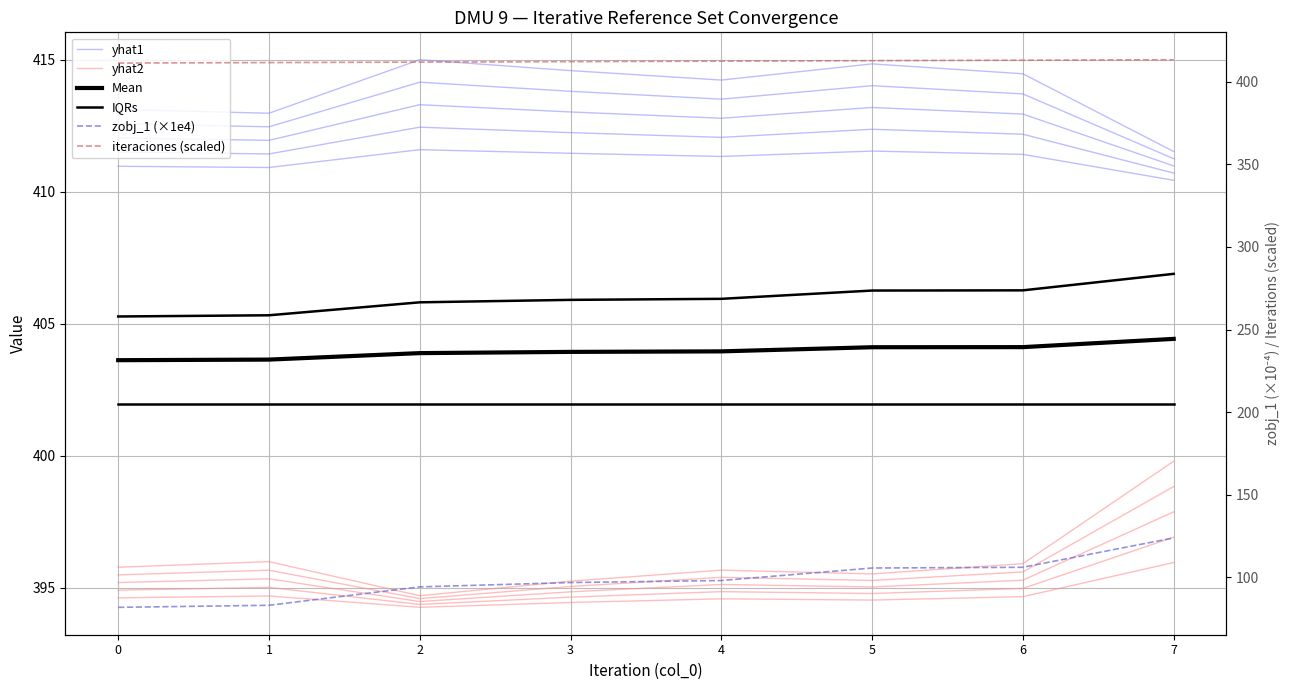

Reading left to right, transcribe all the data shown in this chart.

yhat1: 0=411.0	1=410.9	2=411.6	3=411.5	4=411.3	5=411.5	6=411.4	7=410.4
yhat2: 0=394.6	1=394.7	2=394.3	3=394.4	4=394.6	5=394.5	6=394.7	7=396.0
Mean: 0=403.6	1=403.6	2=403.9	3=403.9	4=404.0	5=404.1	6=404.1	7=404.4
IQRs: 0=405.3	1=405.3	2=405.8	3=405.9	4=405.9	5=406.3	6=406.3	7=406.9
zobj_1 (×1e4): 0=81.9	1=83.2	2=94.3	3=96.9	4=98.2	5=105.7	6=106.2	7=123.9
iteraciones (scaled): 0=411.3	1=411.6	2=411.8	3=412.1	4=412.4	5=412.7	6=413.0	7=413.3